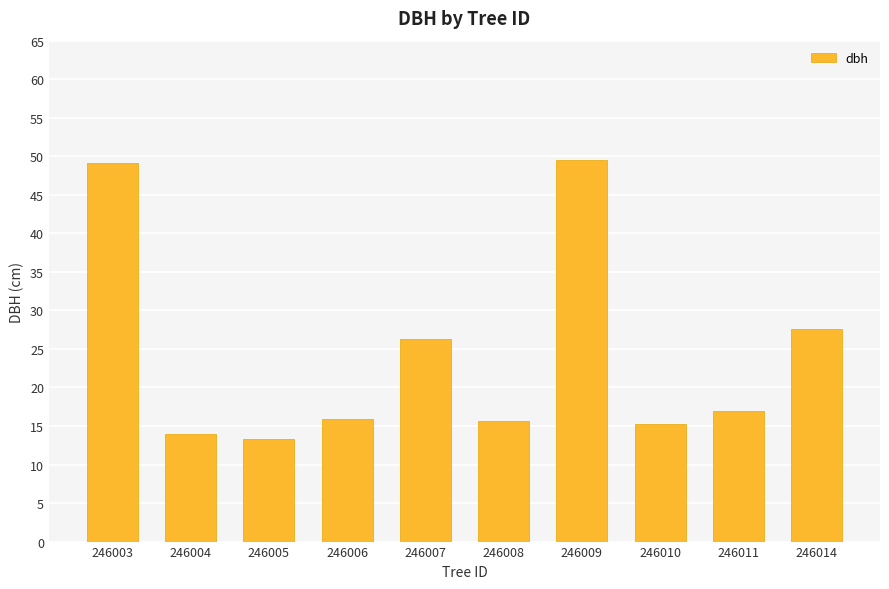

How many categories are shown in the chart?

10